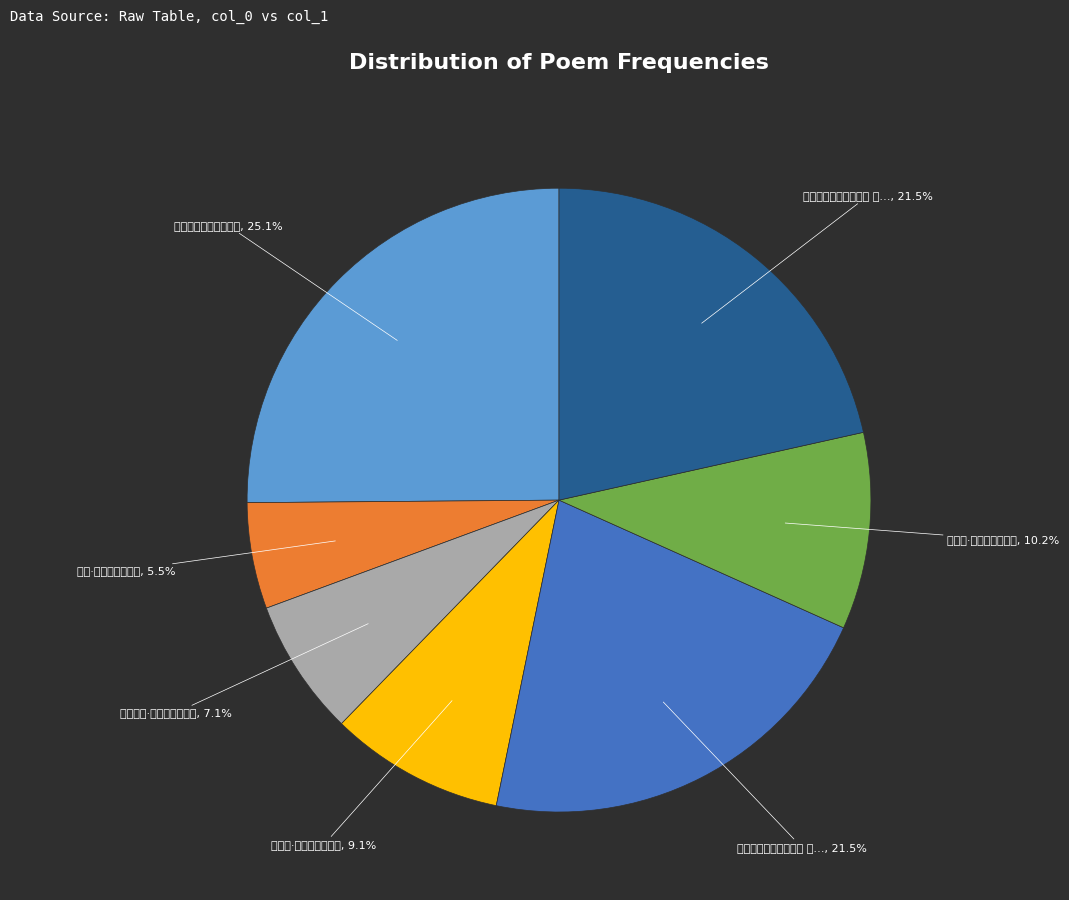

Which category has the smallest portion of the pie?

霞隐·流水桃花几换春